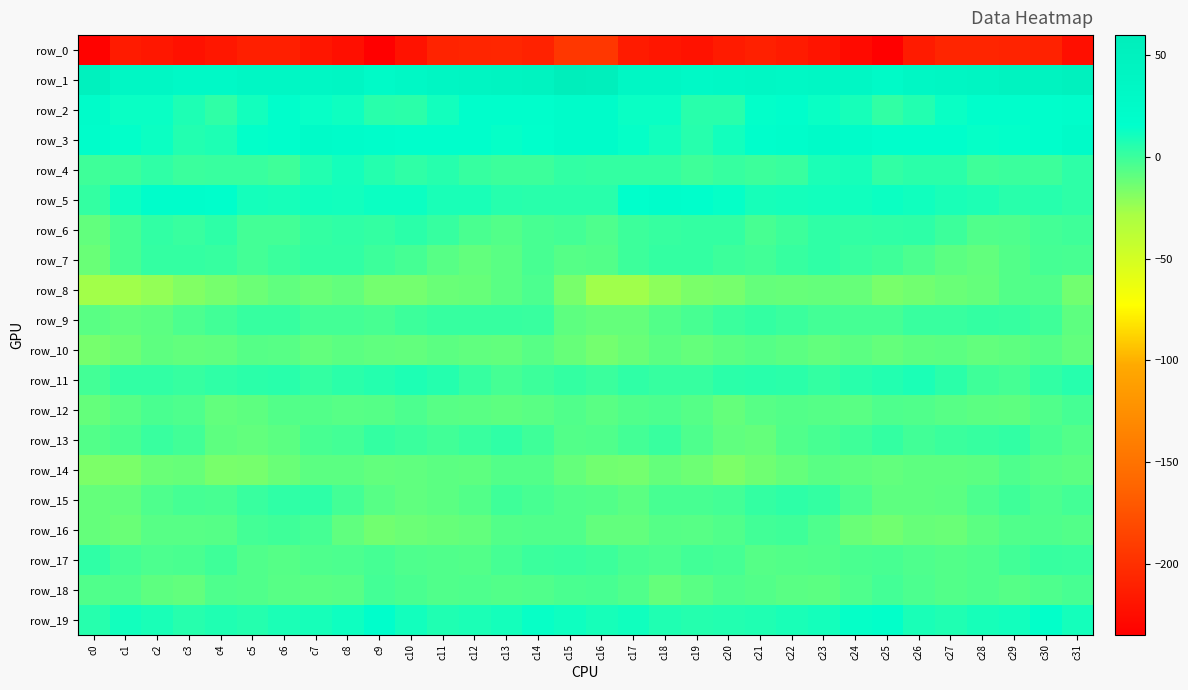

At c27, list the series in order from largest to smallest.

row_1, row_3, row_2, row_5, row_19, row_4, row_11, row_9, row_13, row_6, row_18, row_17, row_12, row_15, row_7, row_10, row_14, row_8, row_16, row_0